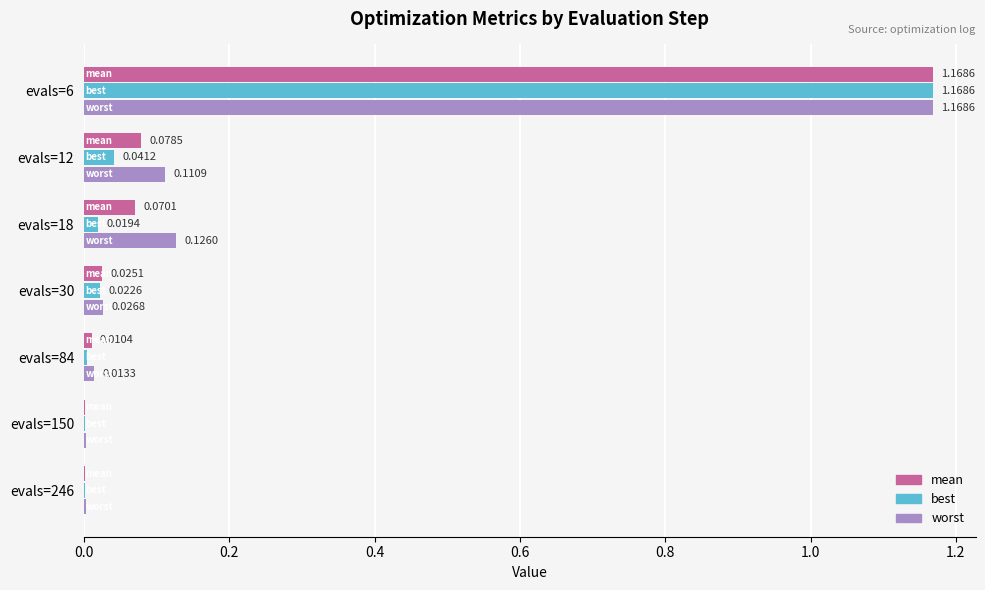

What is the average value of the best series?

0.2